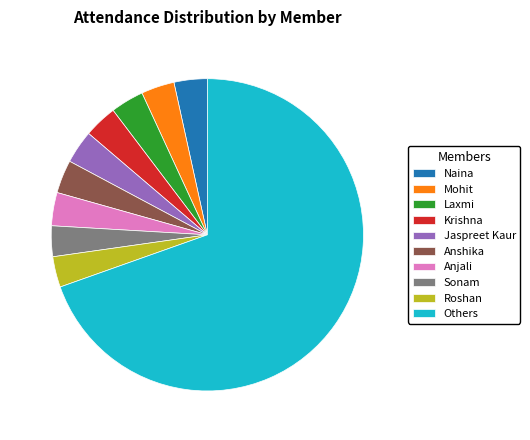

What is the largest slice in the pie chart?

Others